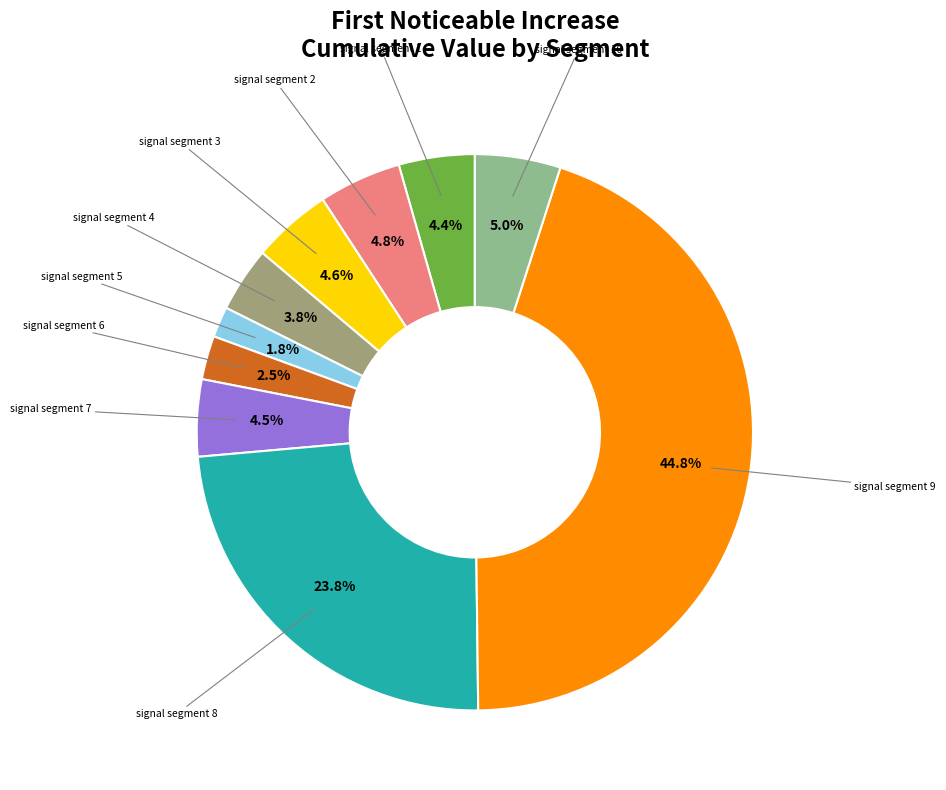

To the nearest percent, what is the difference between the largest and smallest slice percentages?

43%